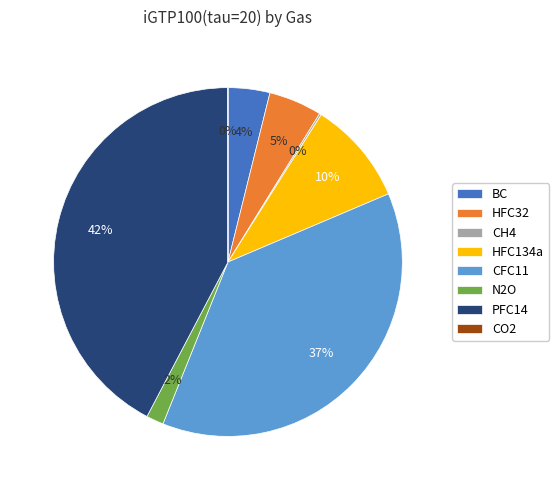

What is the largest slice in the pie chart?

PFC14